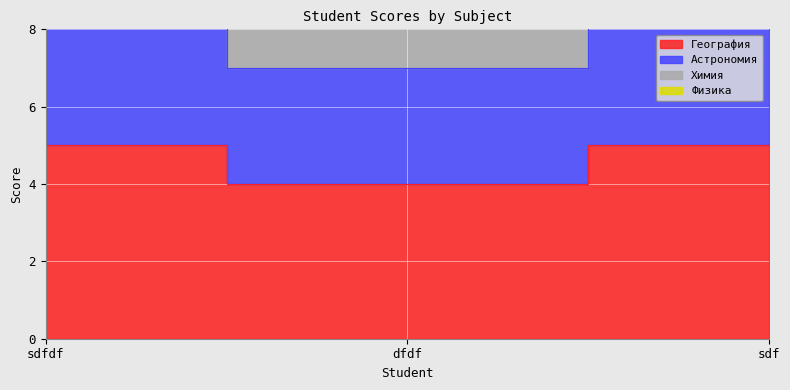

At which category does the chart reach its minimum across all series?

dfdf